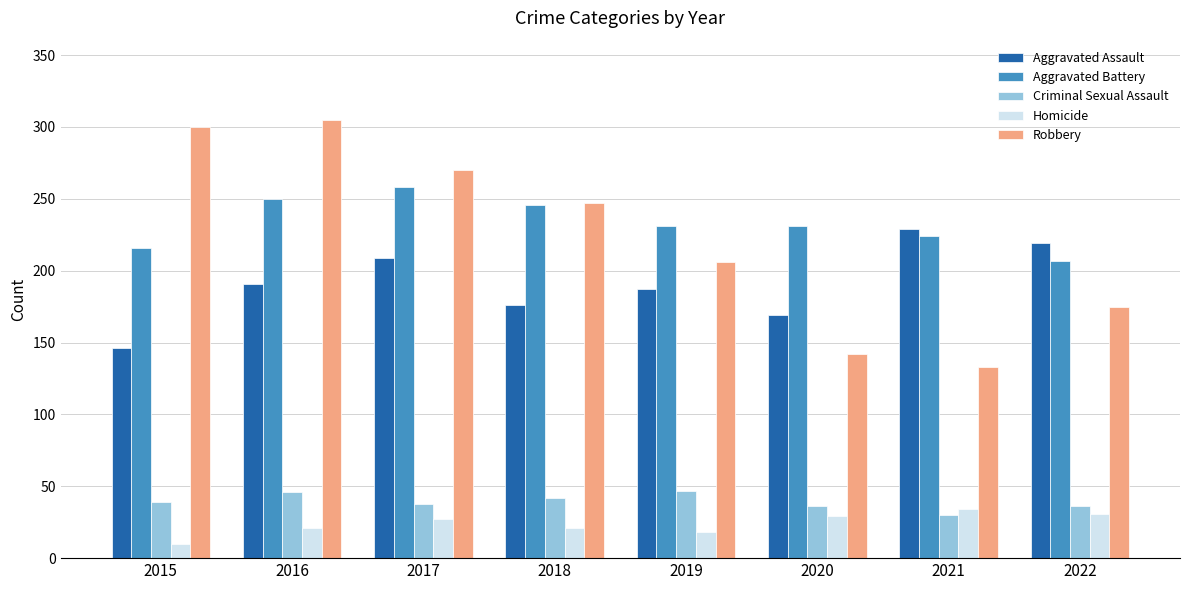

How many bars are there in each group?

5